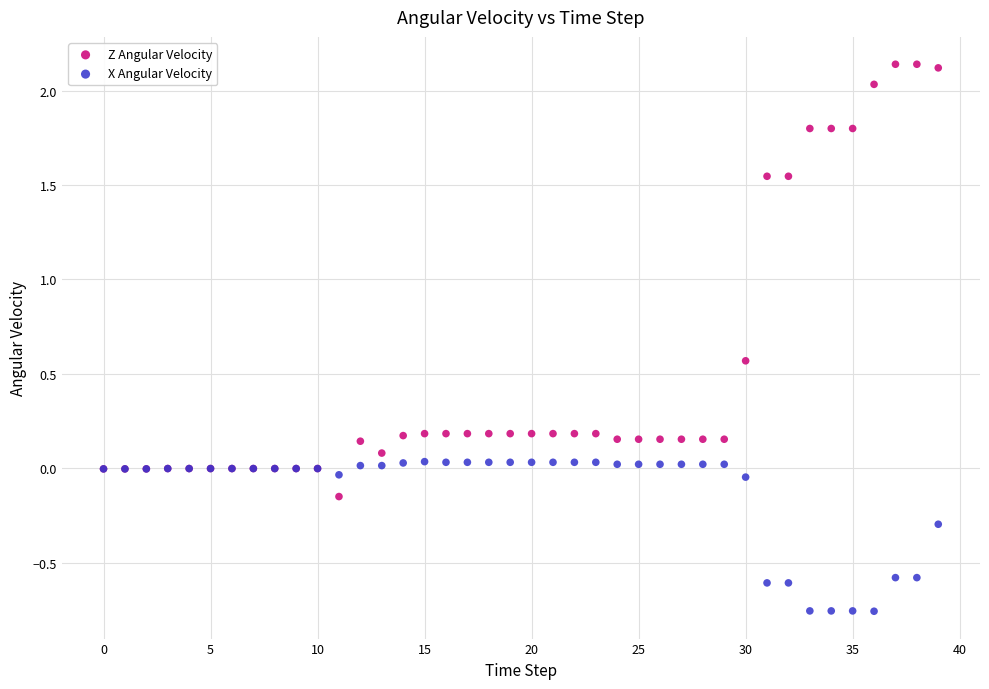

Which series reaches the minimum Y coordinate?

X Angular Velocity